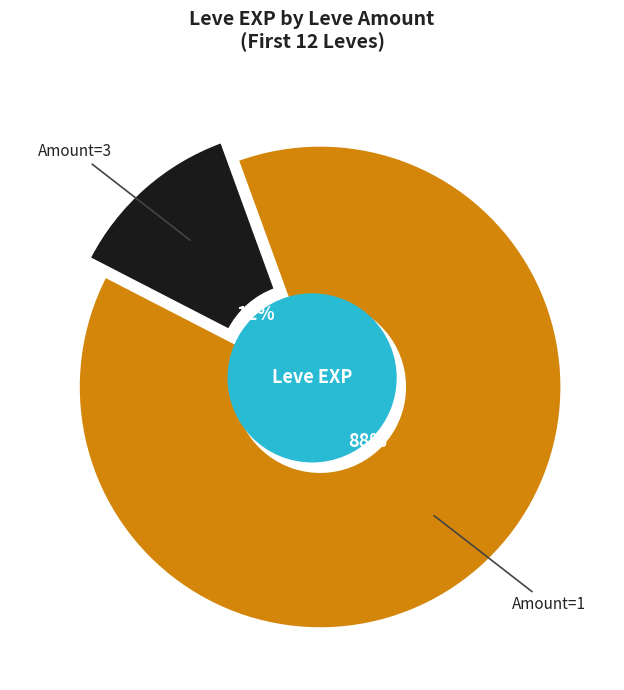

The 1 slice represents 30% of the pie. True or false?

False